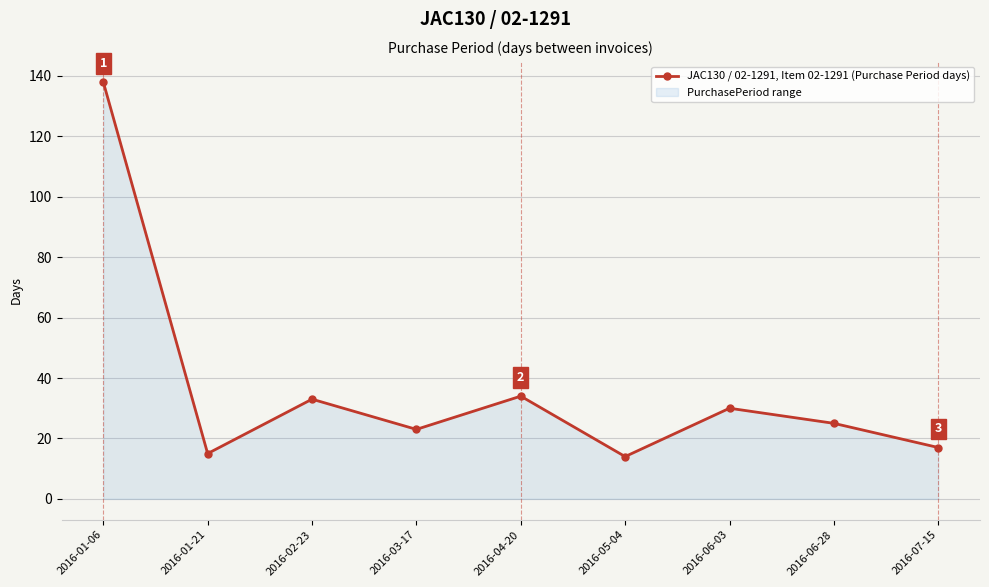

Rank the categories by value from lowest to highest.

2016-05-04, 2016-01-21, 2016-07-15, 2016-03-17, 2016-06-28, 2016-06-03, 2016-02-23, 2016-04-20, 2016-01-06